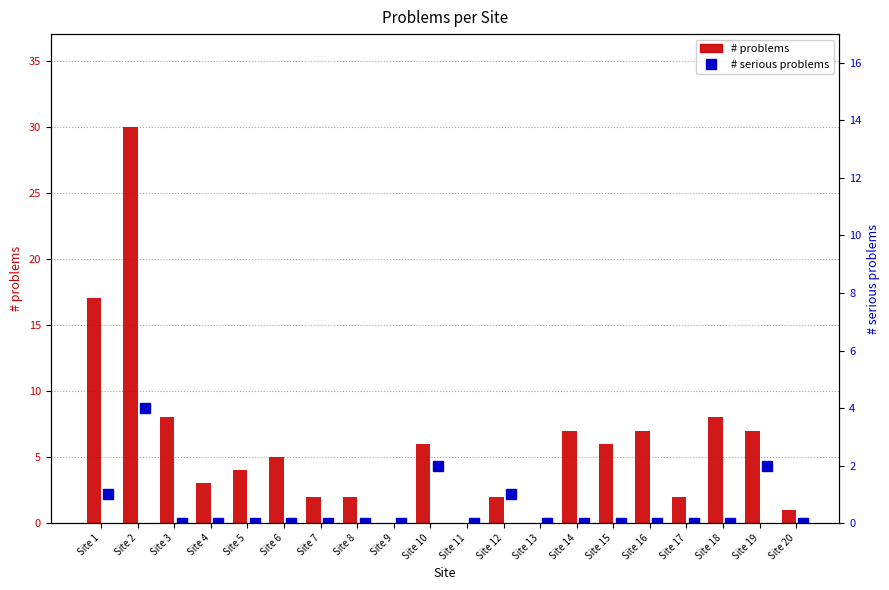

What is the difference between the # problems values at Site 7 and Site 4?

1